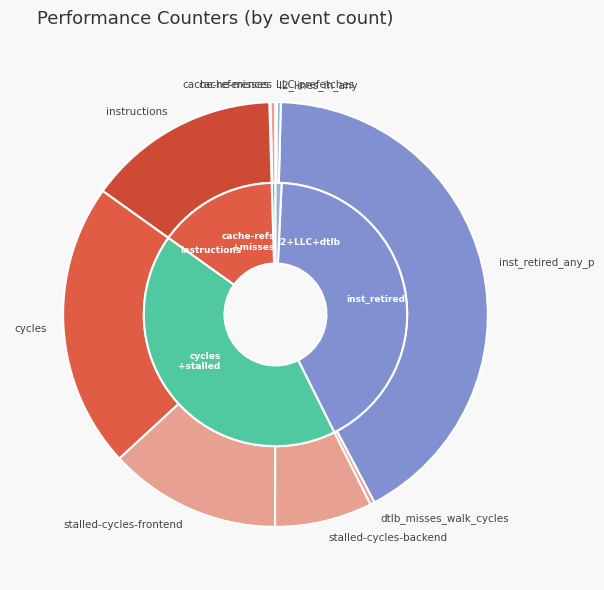

Is it true that instructions is 15% of the pie?

True